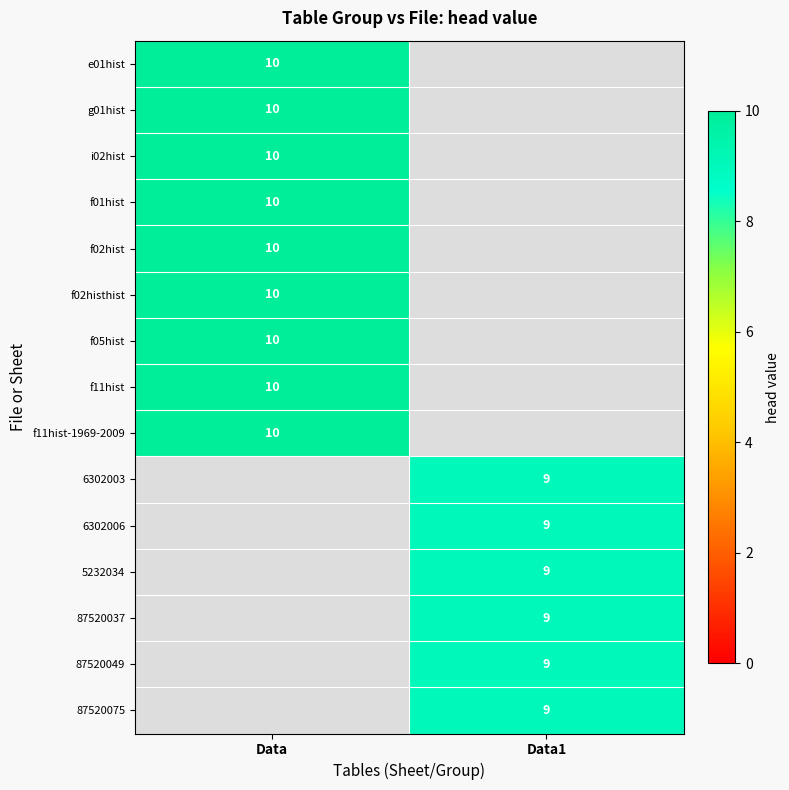

At which category does the chart reach its peak across all series?

Data